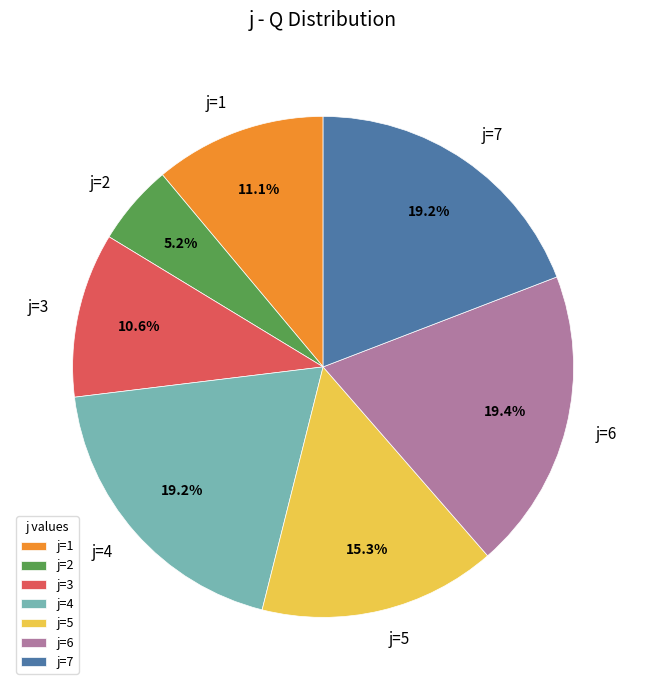

Which slice is the smallest?

j=2